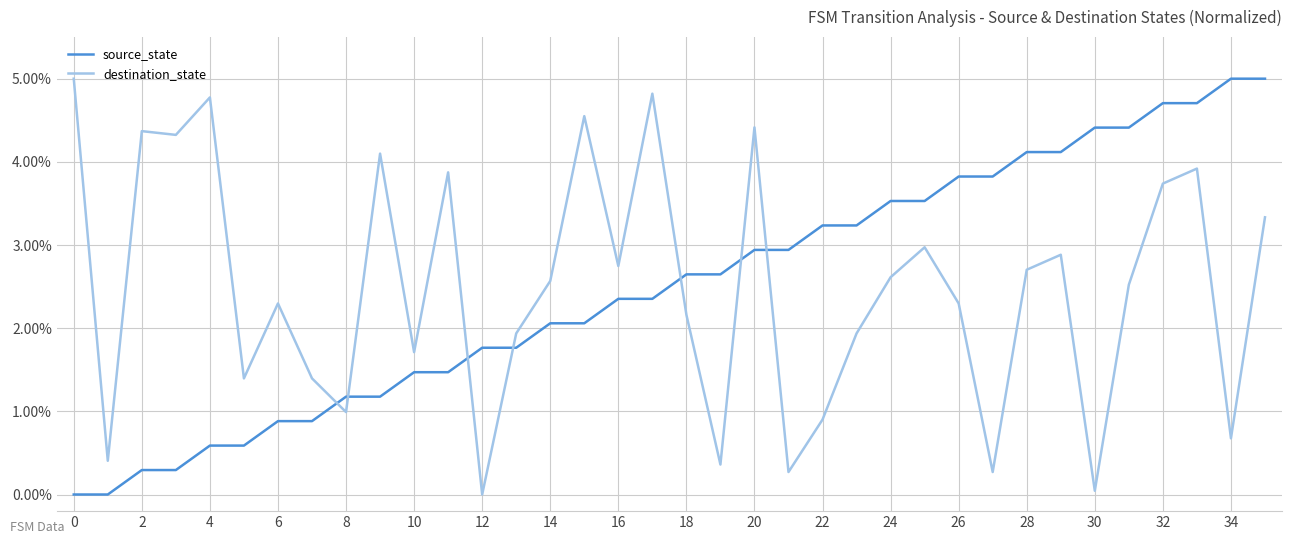

What is the greatest value displayed?

5.0